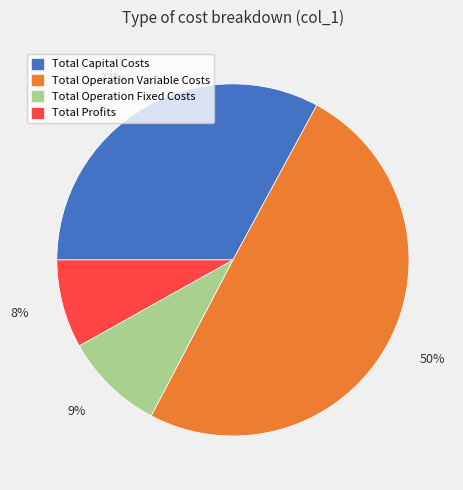

To the nearest percent, what is the combined percentage of Total Operation Fixed Costs and Total Capital Costs?

42%